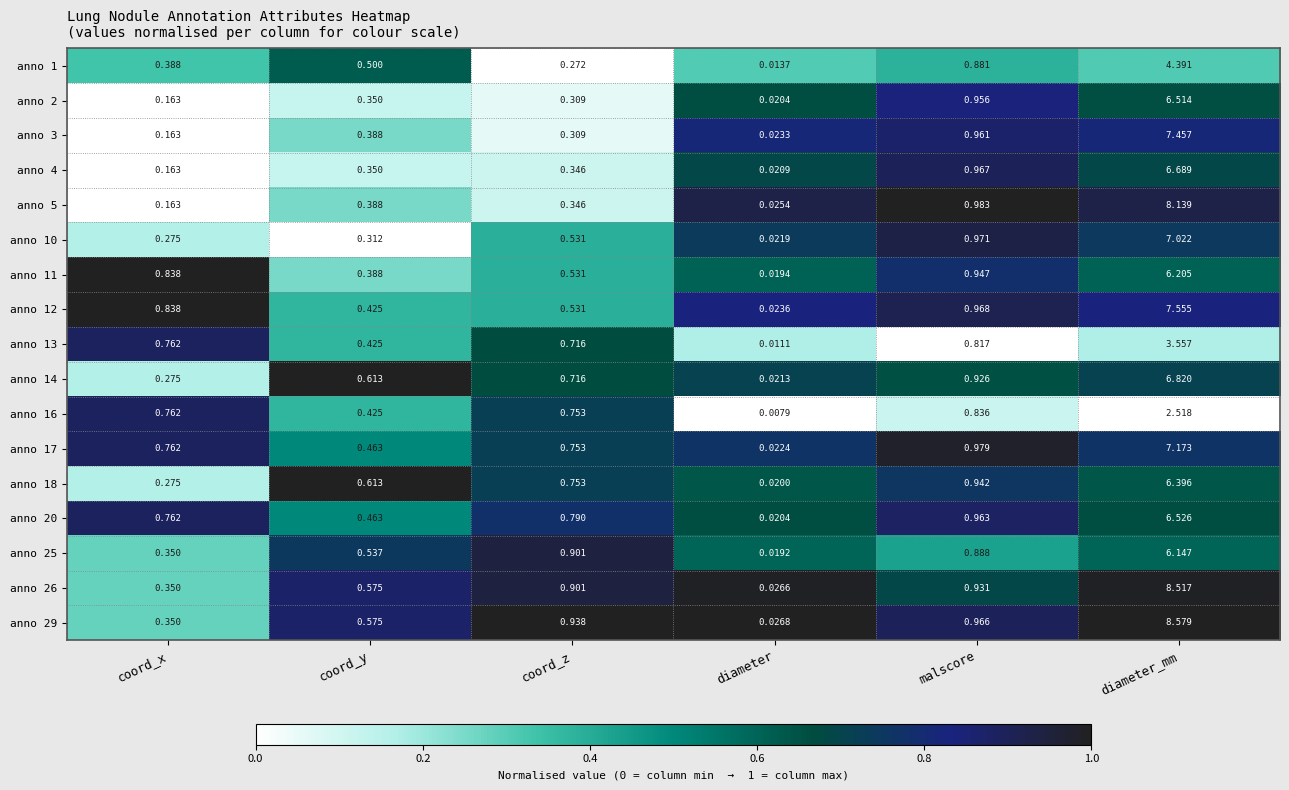

At which label is anno 4 closest to 3?

malscore